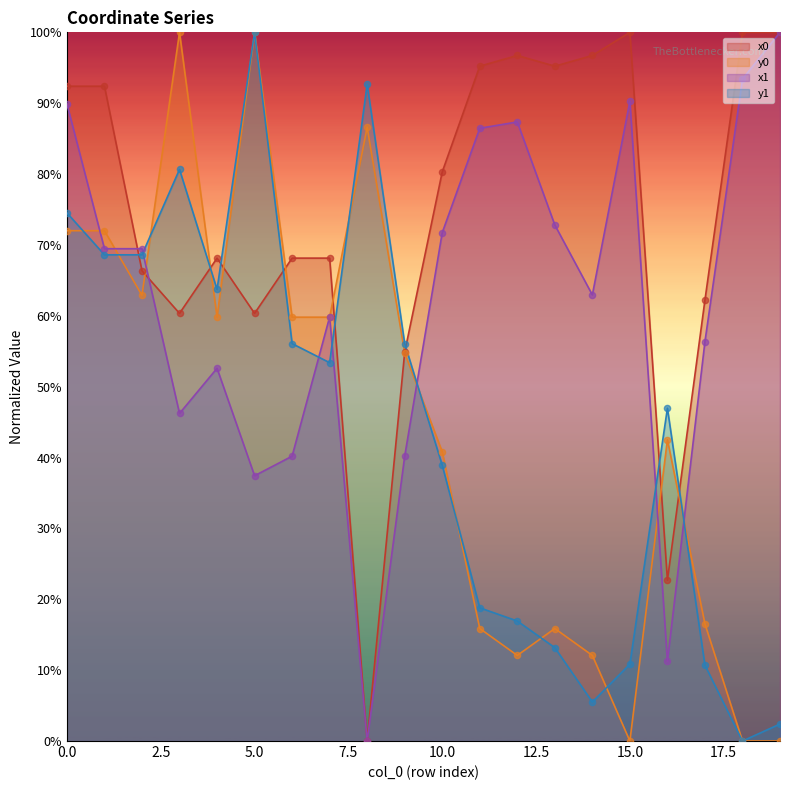

At how many categories does at least one series exceed 41?

20